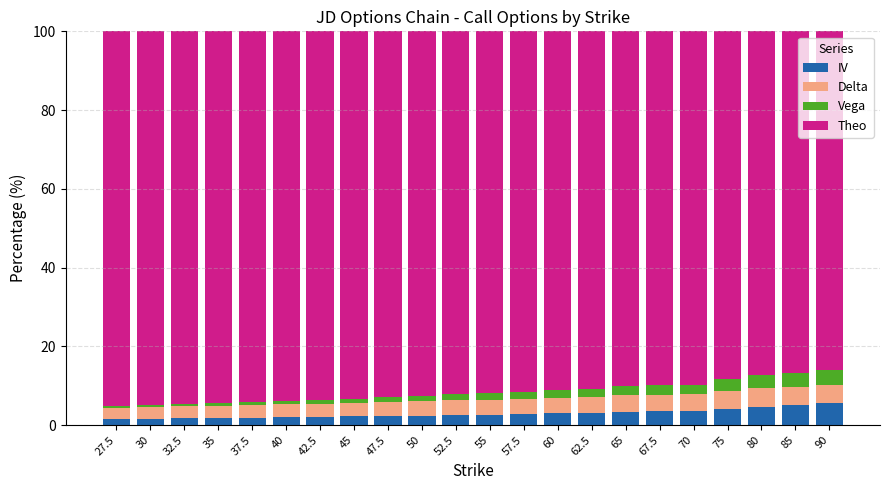

What is the highest value of the IV series?

5.6